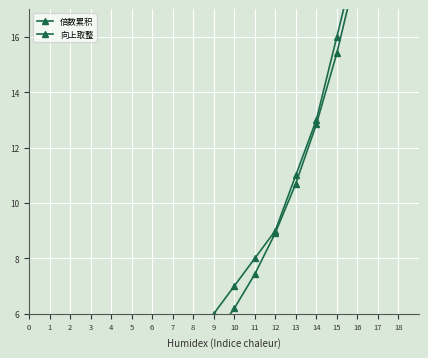

What is the maximum value for 倍数累积?

26.6